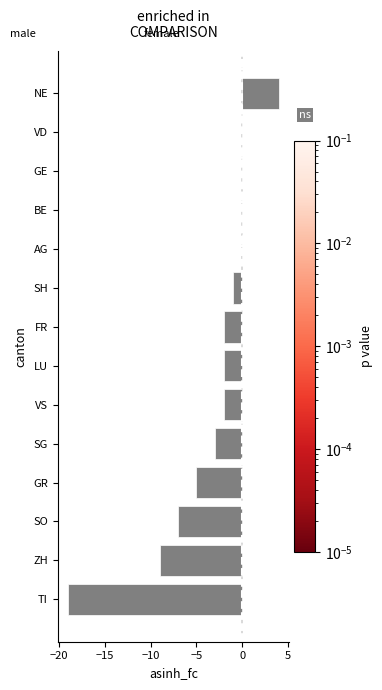

How many distinct data groups are displayed?

1